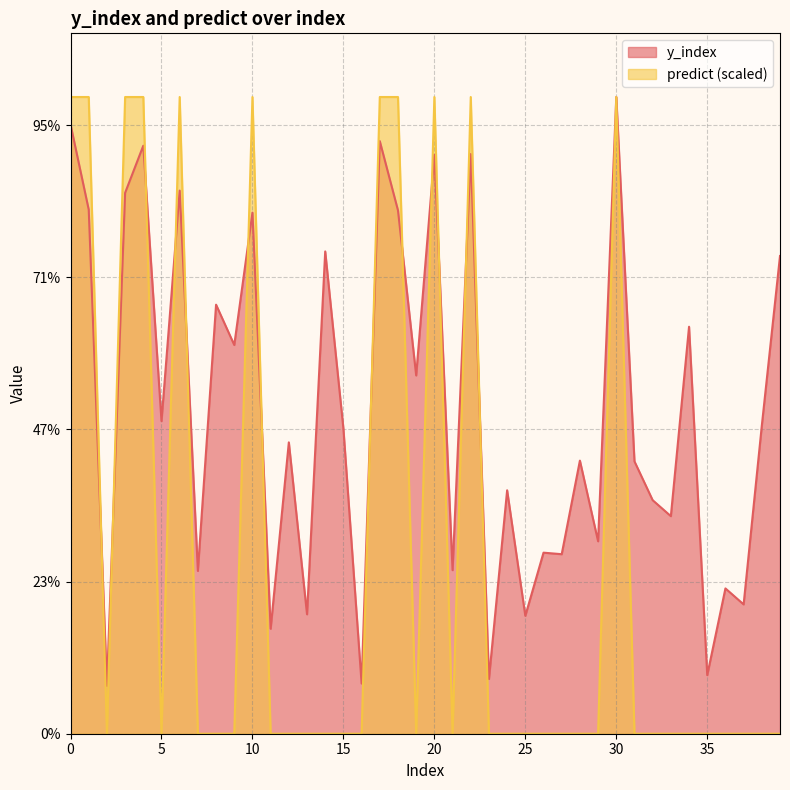

True or false: predict has a value of 0 at 34.

True